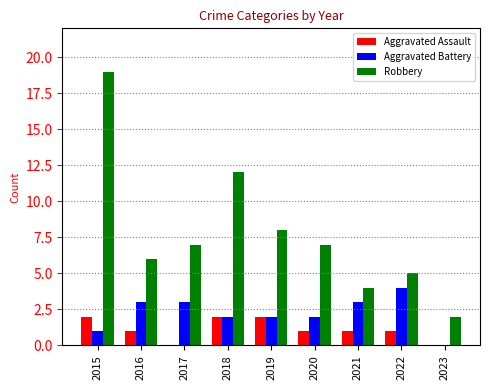

What is the sum of all Aggravated Battery values?

20